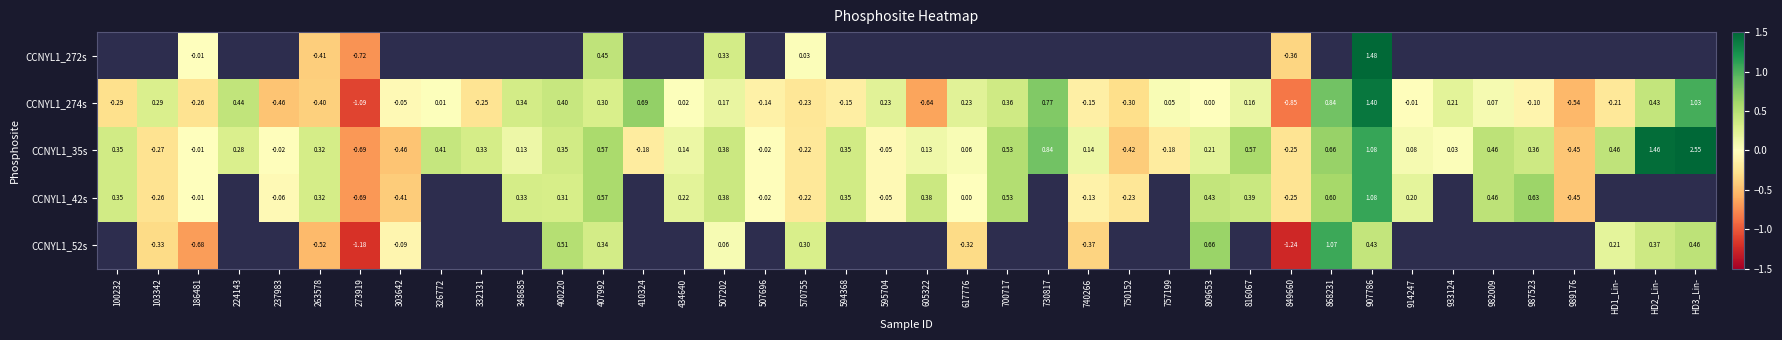

Is the value of CCNYL1_42s at 750152 greater than the value of CCNYL1_35s at 273919?

Yes